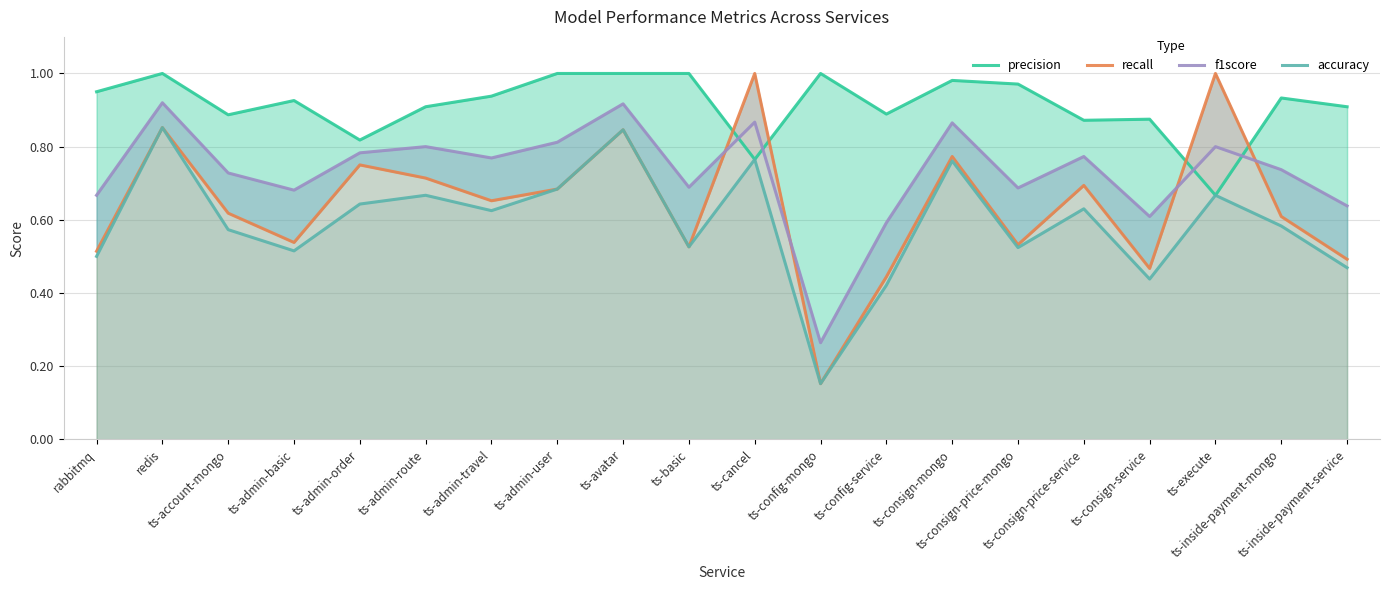

Reading left to right, transcribe all the data shown in this chart.

precision: 0.9	1.0	0.9	0.9	0.8	0.9	0.9	1.0	1.0	1.0	0.8	1.0	0.9	1.0	1.0	0.9	0.9	0.7	0.9	0.9
recall: 0.5	0.9	0.6	0.5	0.8	0.7	0.7	0.7	0.8	0.5	1.0	0.2	0.4	0.8	0.5	0.7	0.5	1.0	0.6	0.5
f1score: 0.7	0.9	0.7	0.7	0.8	0.8	0.8	0.8	0.9	0.7	0.9	0.3	0.6	0.9	0.7	0.8	0.6	0.8	0.7	0.6
accuracy: 0.5	0.9	0.6	0.5	0.6	0.7	0.6	0.7	0.8	0.5	0.8	0.2	0.4	0.8	0.5	0.6	0.4	0.7	0.6	0.5